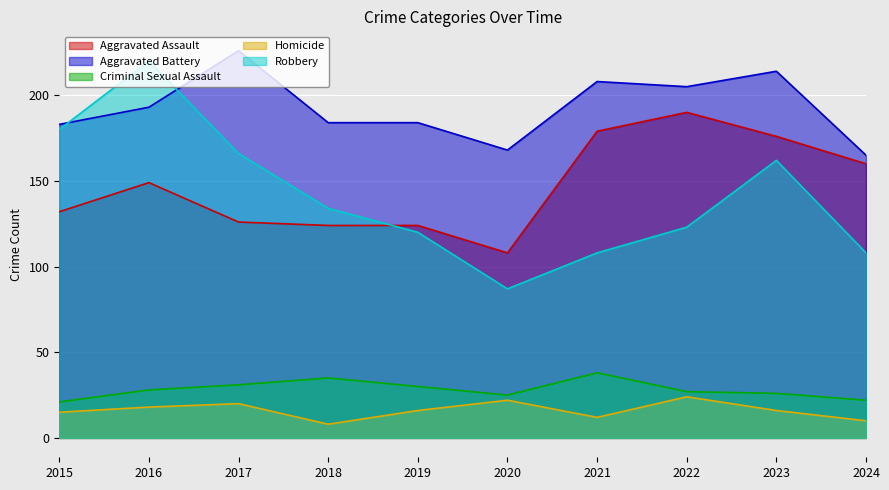

Where is Robbery nearest to the value 153?

2023